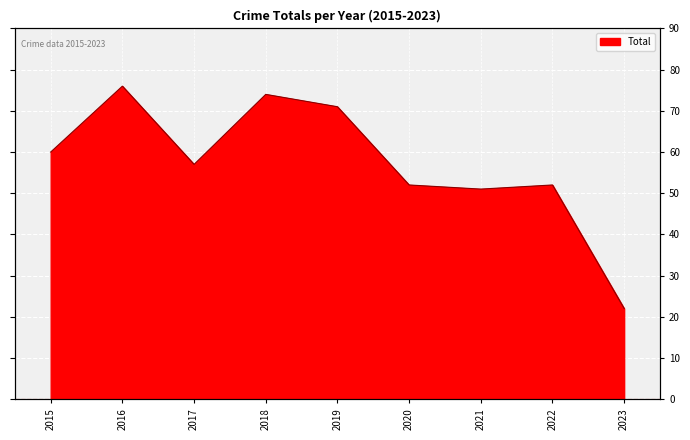

Reading right to left, what are all the values shown in this chart?

22	52	51	52	71	74	57	76	60